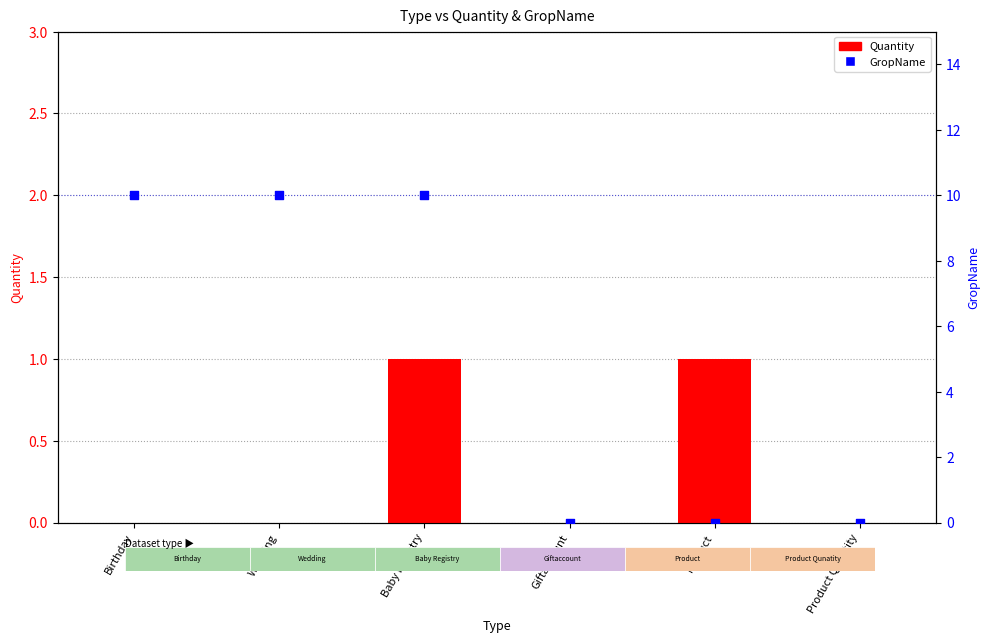

Which series reaches the minimum Y coordinate?

Quantity